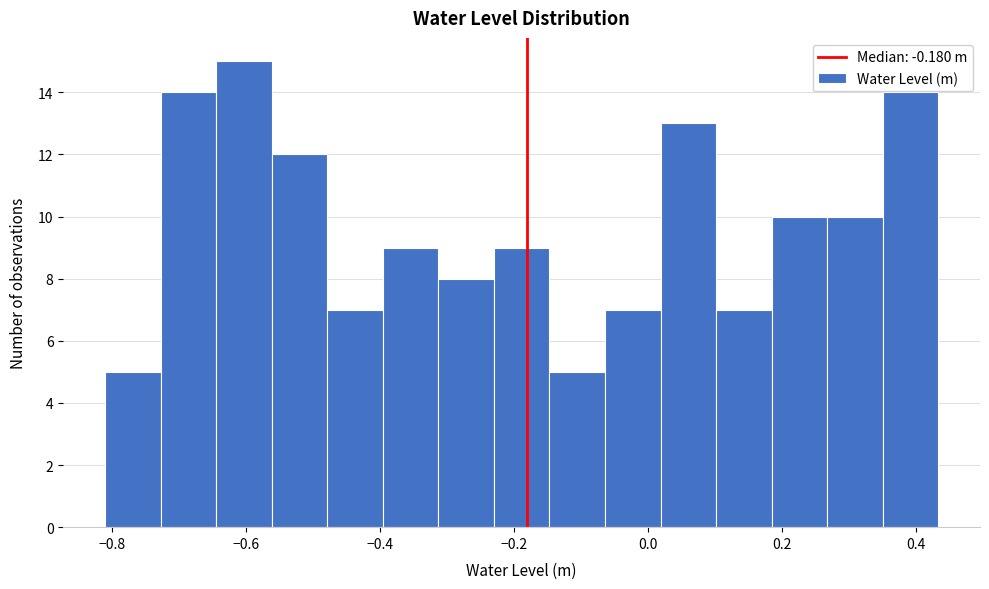

Reading left to right, list every bar in this chart as the range it spans on the x-axis followed by its height. Neither the bar edges nor the heights are printed on the chart, so give them approximately, as read against the axes.

-0.82 to -0.72: 5
-0.72 to -0.64: 14
-0.64 to -0.56: 15
-0.56 to -0.48: 12
-0.48 to -0.40: 7
-0.40 to -0.32: 9
-0.32 to -0.22: 8
-0.22 to -0.14: 9
-0.14 to -0.06: 5
-0.06 to 0.02: 7
0.02 to 0.10: 13
0.10 to 0.18: 7
0.18 to 0.26: 10
0.26 to 0.36: 10
0.36 to 0.44: 14